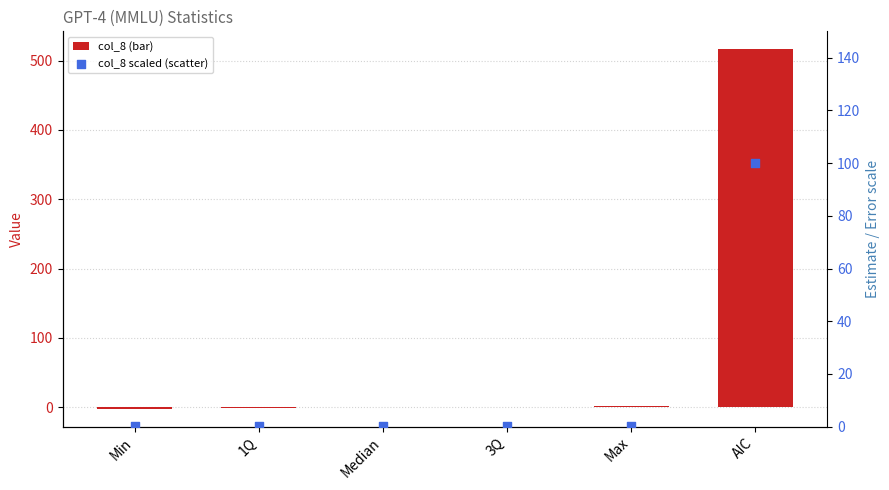

At how many categories does at least one series exceed 252?

1